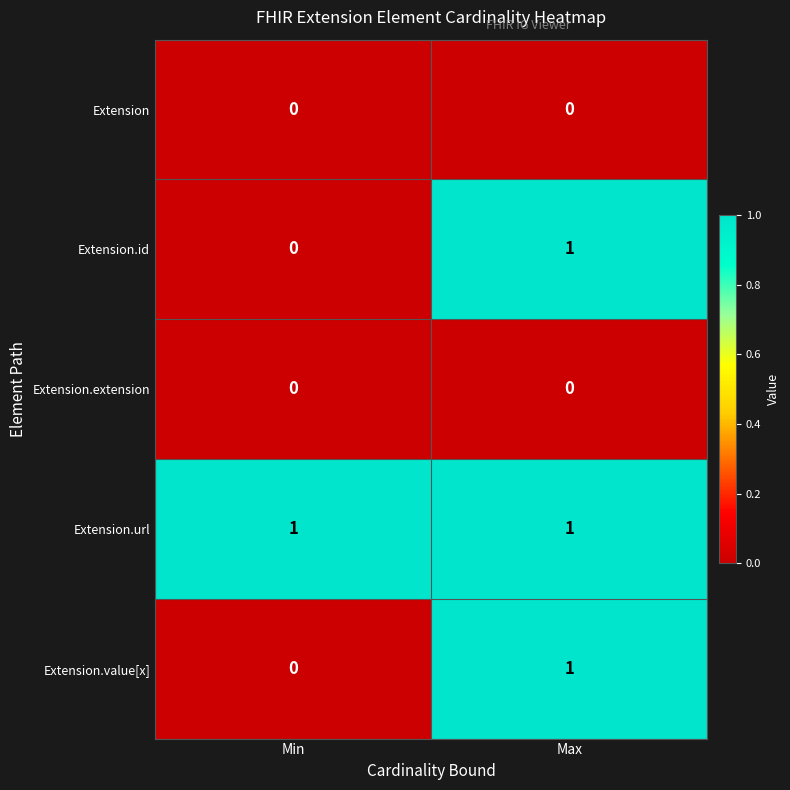

List the labels in order of Extension.value[x] value, smallest first.

Min, Max